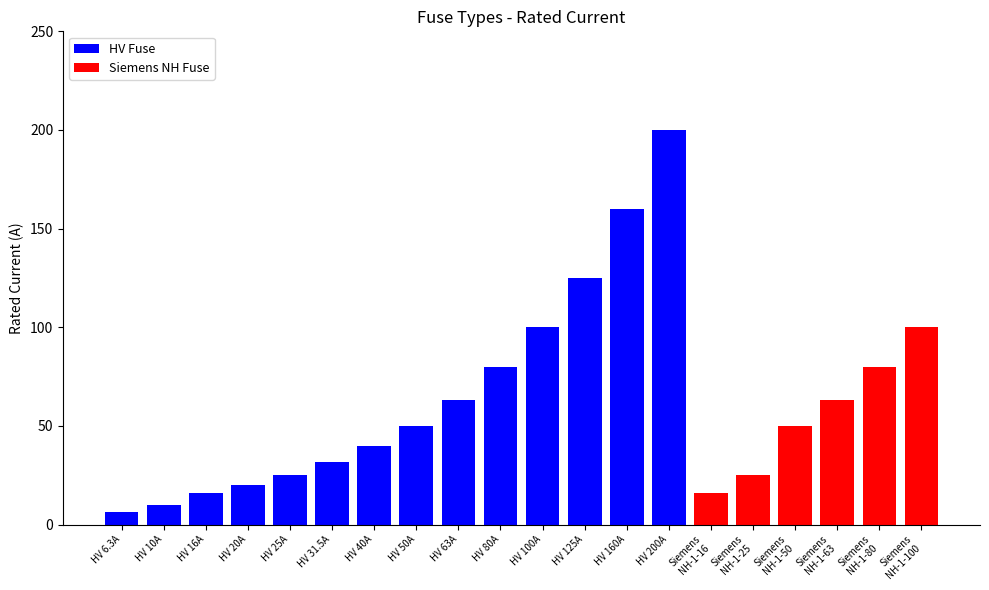

How many categories are shown in the chart?

20